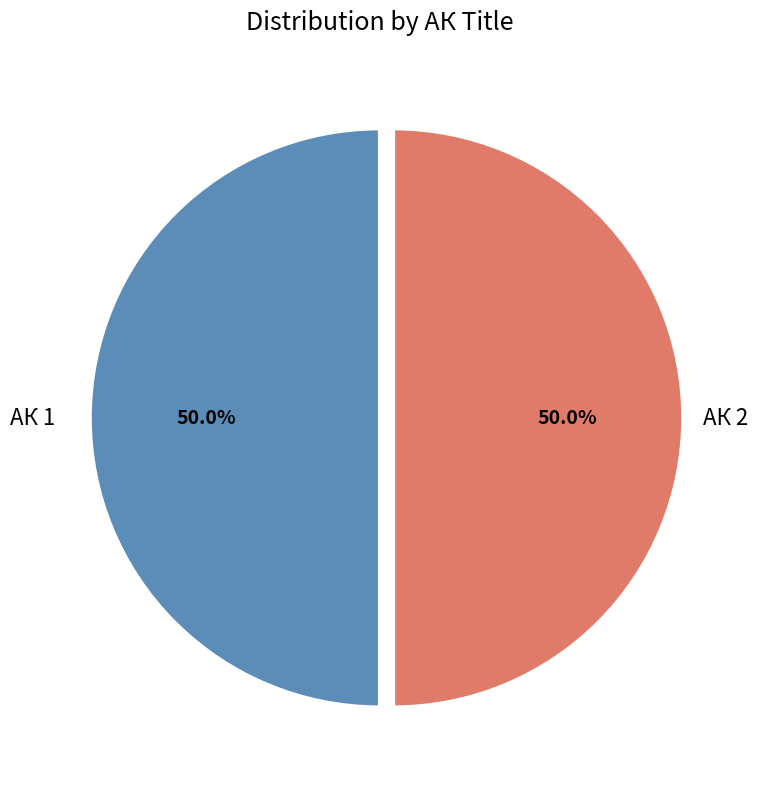

How many segments does this pie chart have?

2